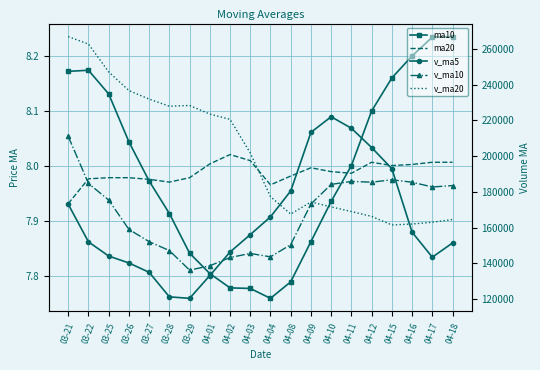

True or false: v_ma5 and ma20 intersect in this chart.

False